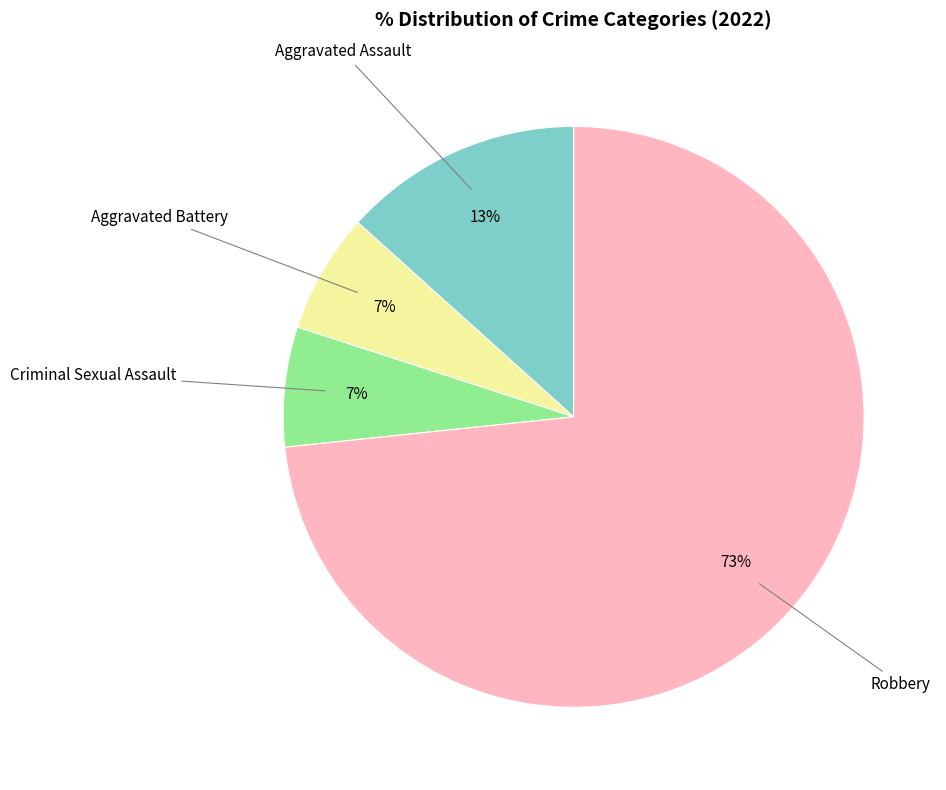

How many segments does this pie chart have?

4